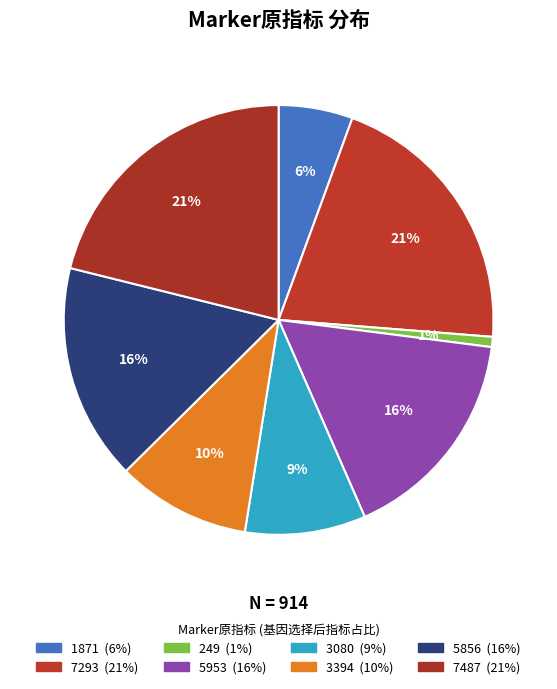

Count the number of slices in the pie.

8